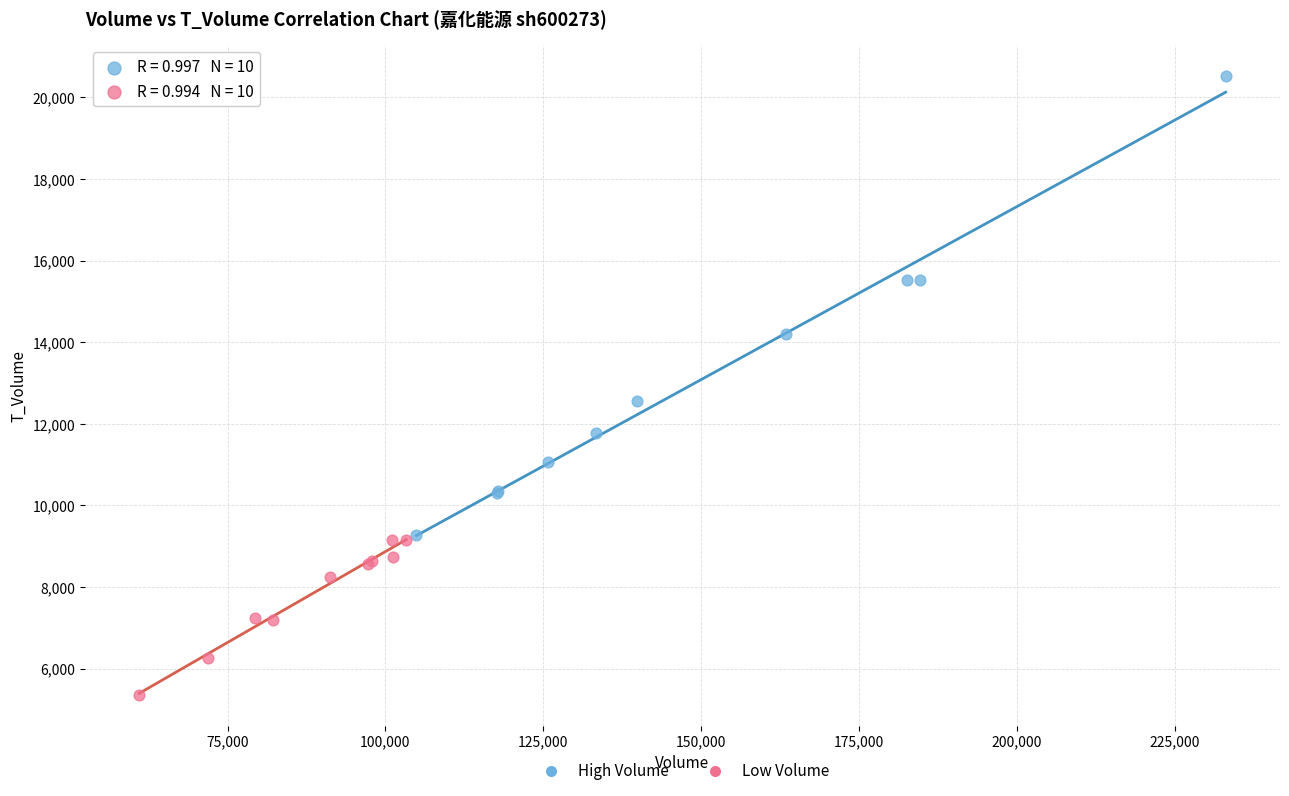

Which series contains the highest Y value?

High Volume